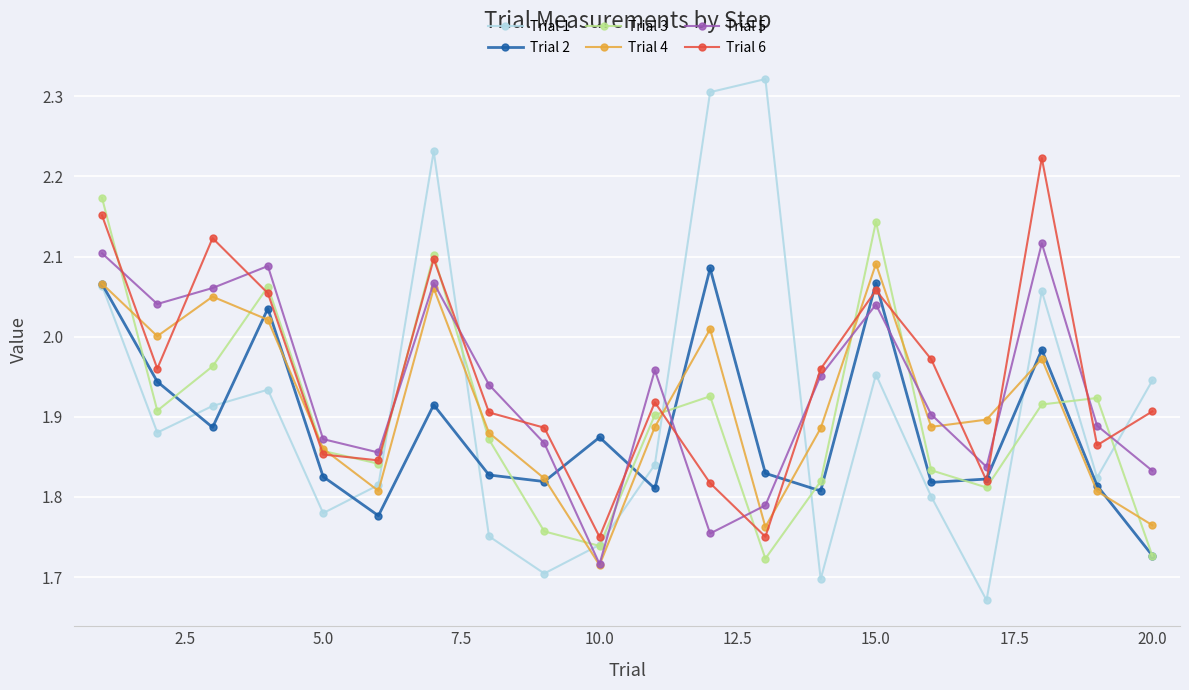

After their last crossing, which series has the higher values: Trial 5 or Trial 6?

Trial 6